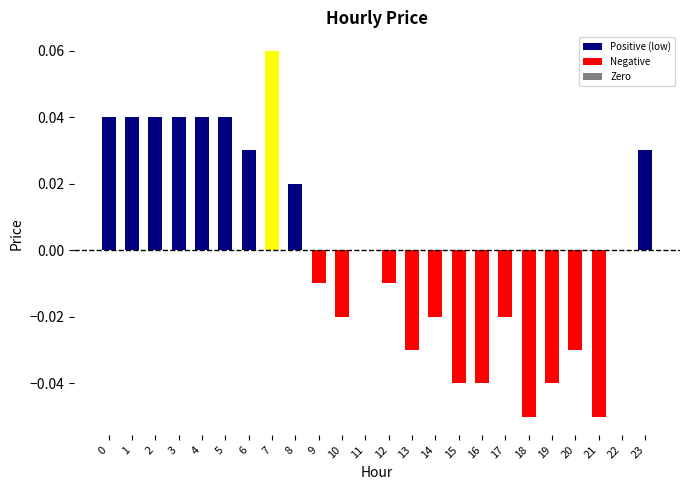

Reading right to left, what are all the values shown in this chart?

0.0	0.0	-0.1	-0.0	-0.0	-0.1	-0.0	-0.0	-0.0	-0.0	-0.0	-0.0	0.0	-0.0	-0.0	0.0	0.1	0.0	0.0	0.0	0.0	0.0	0.0	0.0